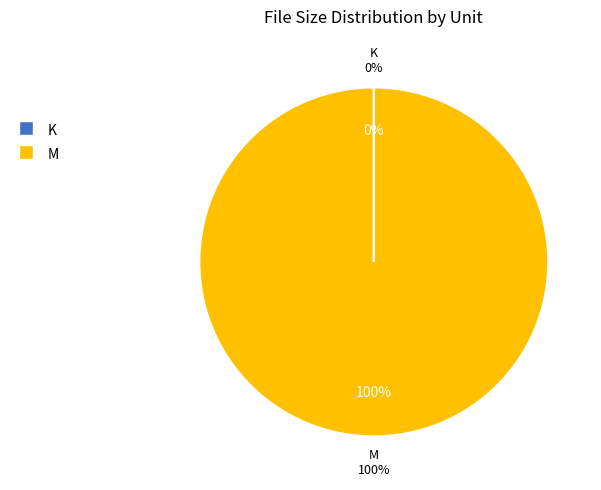

Rank the series by their average value, from highest to lowest.

M, K